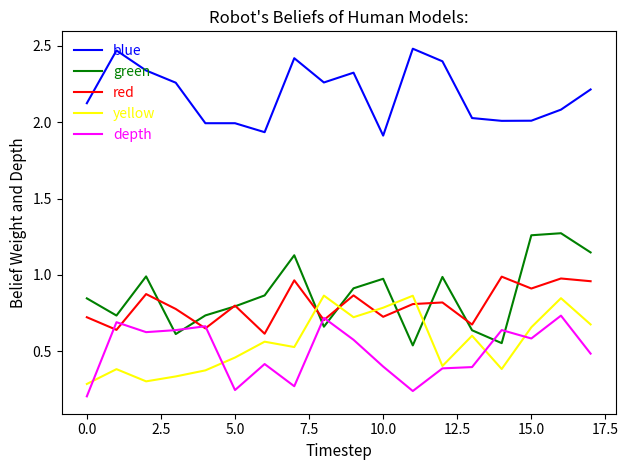

Which series has the largest total across all categories?

blue